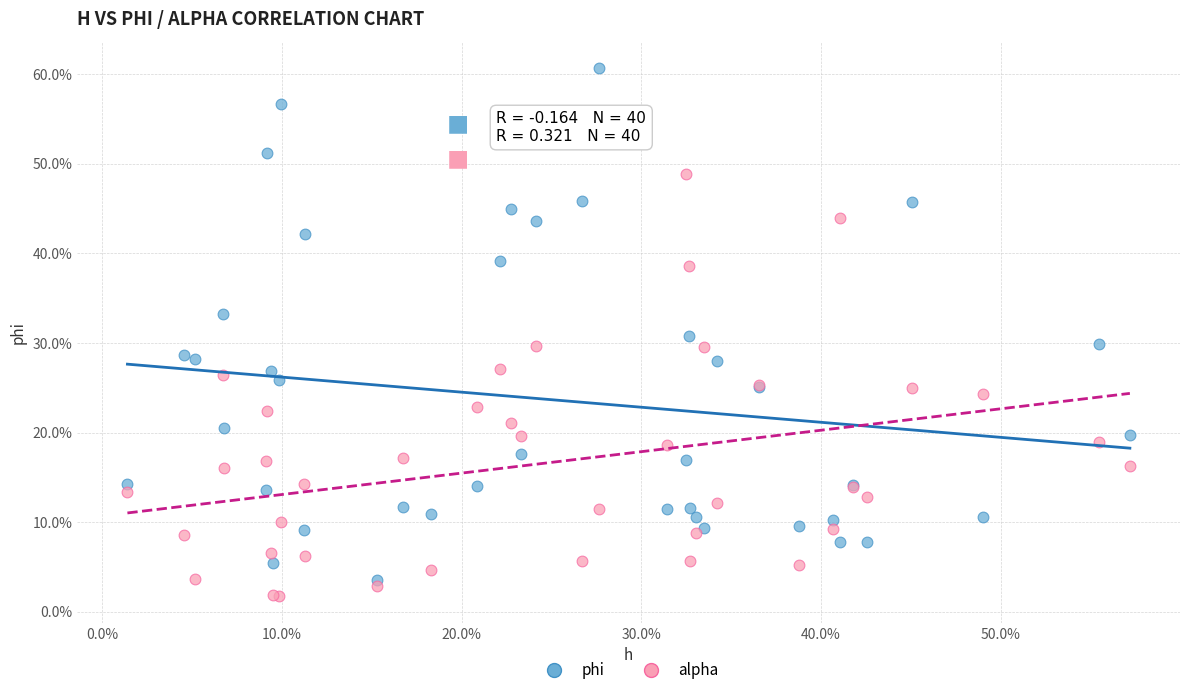

What are all the series names shown in the legend?

phi, alpha